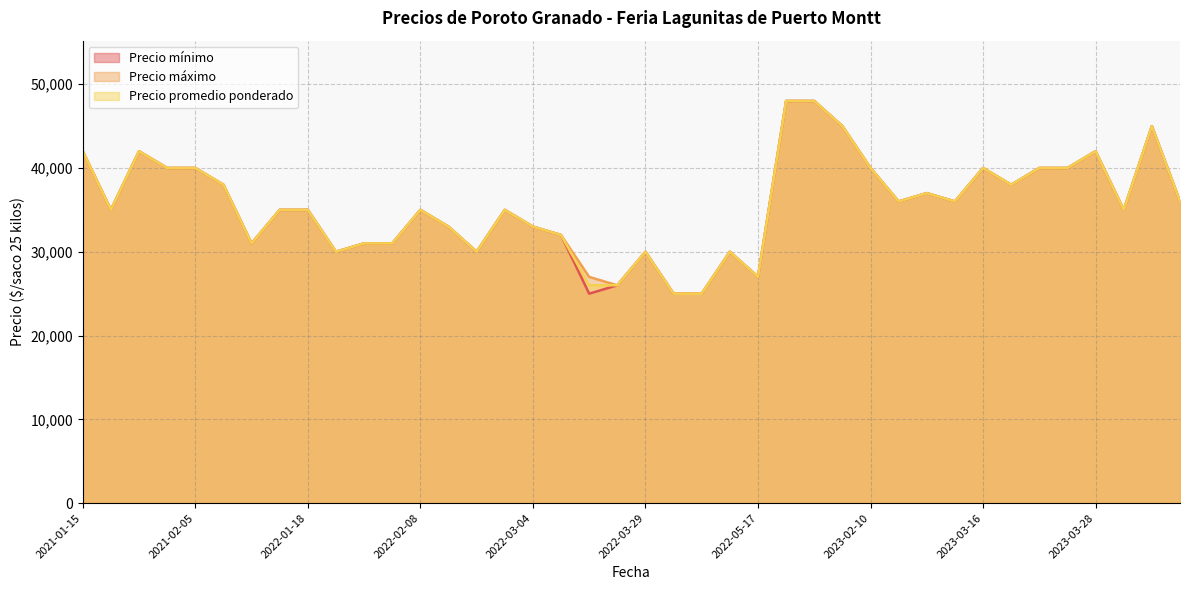

What is the total value across all series at 2023-03-21?

120000